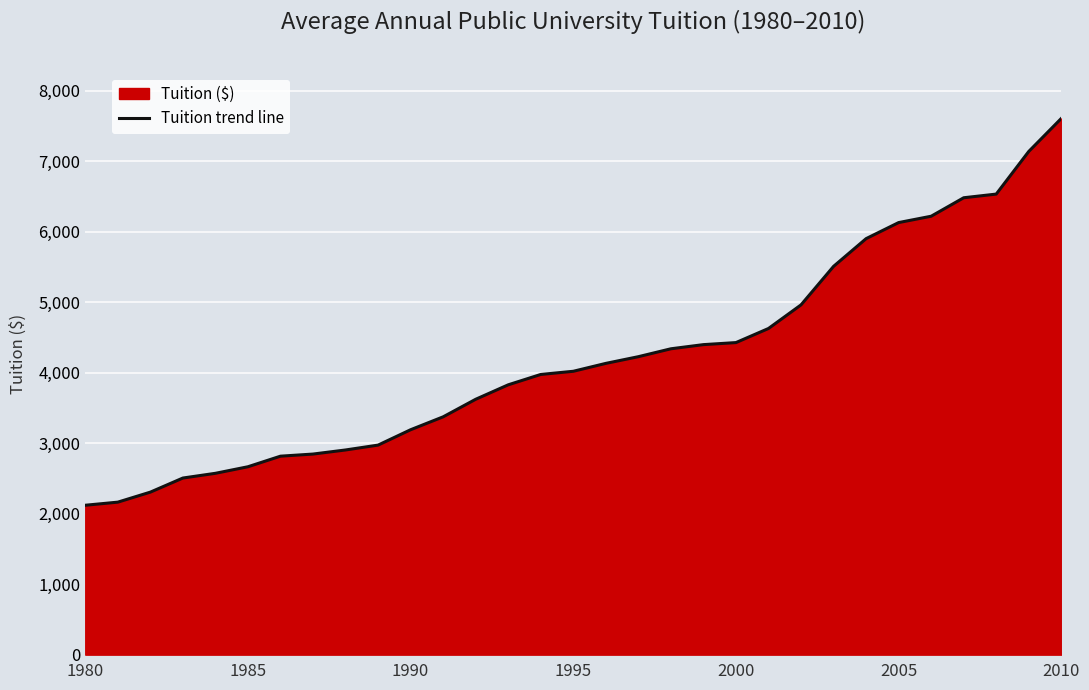

The chart shows a value of 1341 at 2000. True or false?

False